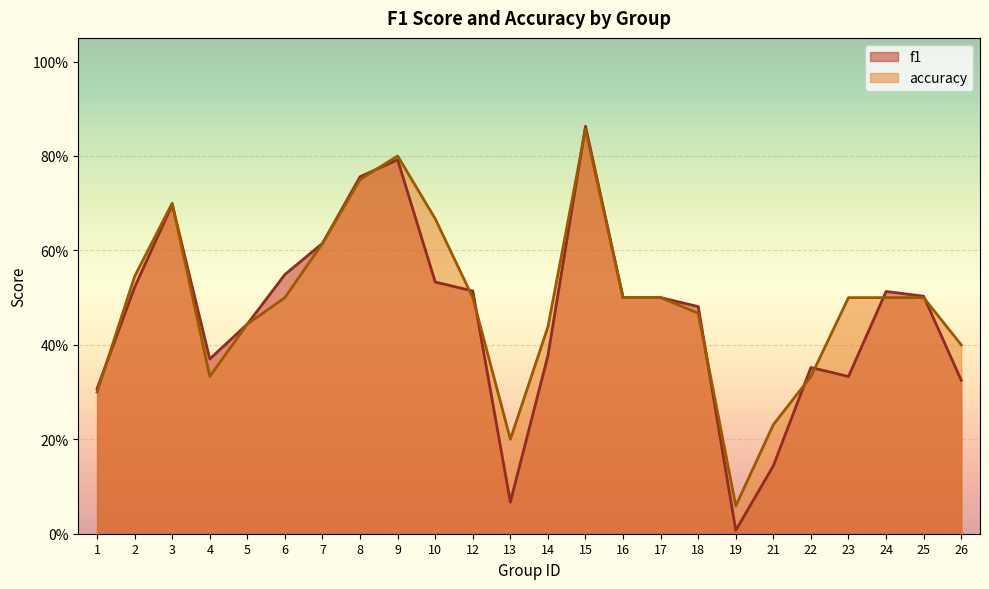

Rank the series by their maximum value, from highest to lowest.

f1, accuracy